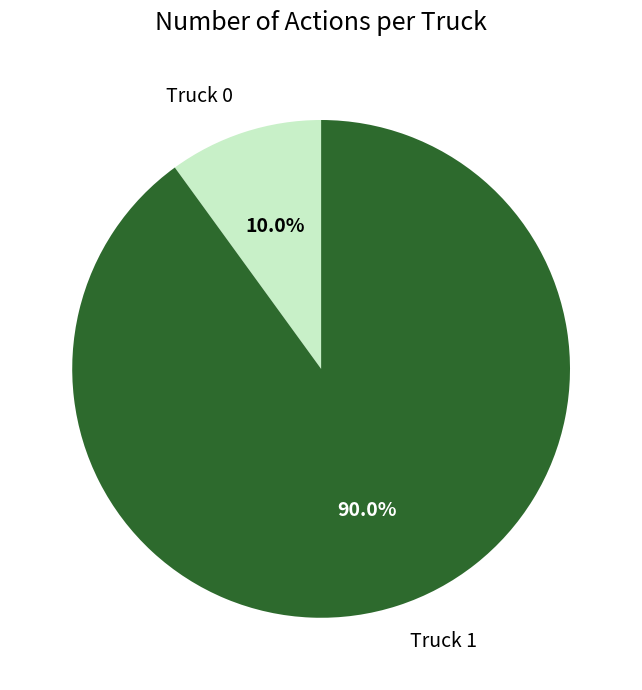

What percentage is the Truck 1 slice, to the nearest percent?

90%